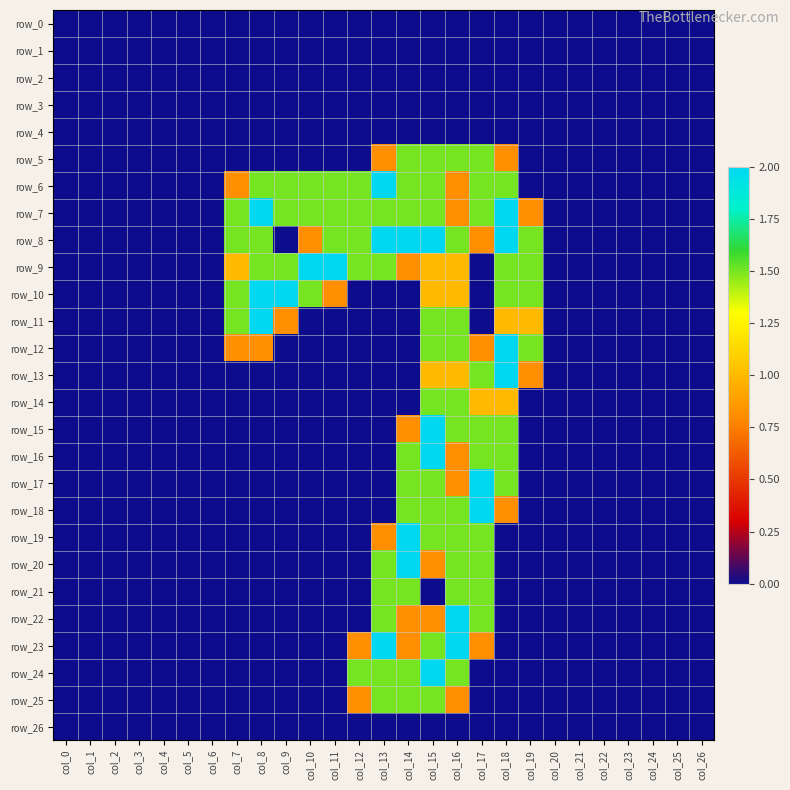

Which label corresponds to the largest value in the chart?

col_13